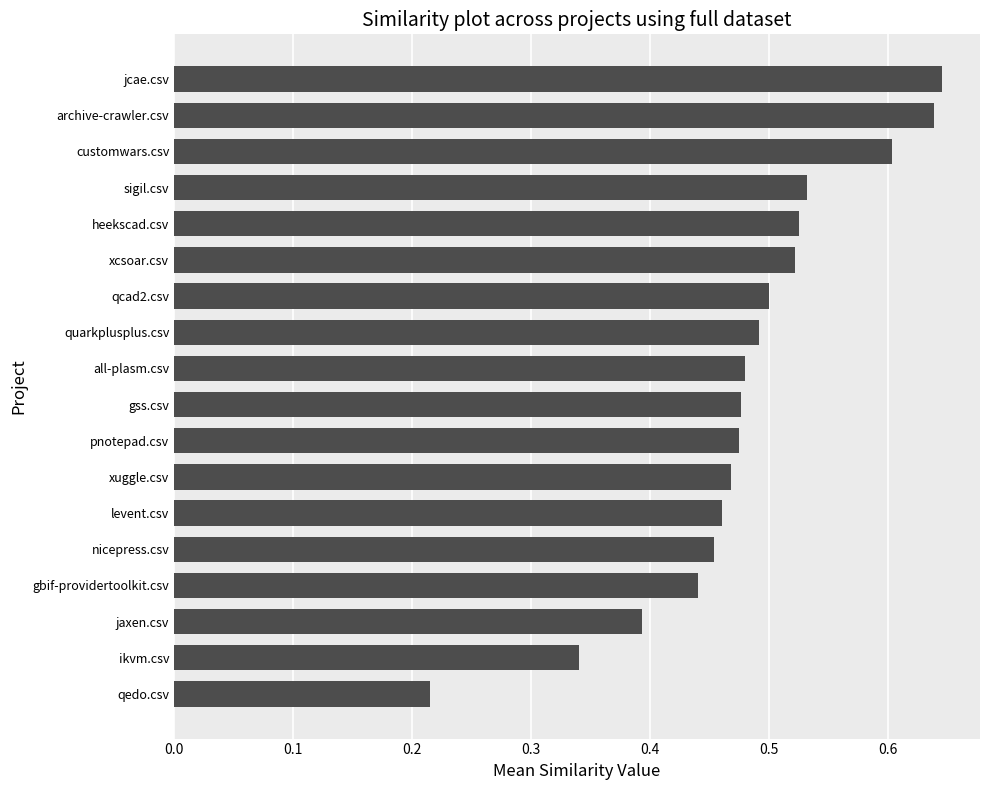

How many distinct data groups are displayed?

1